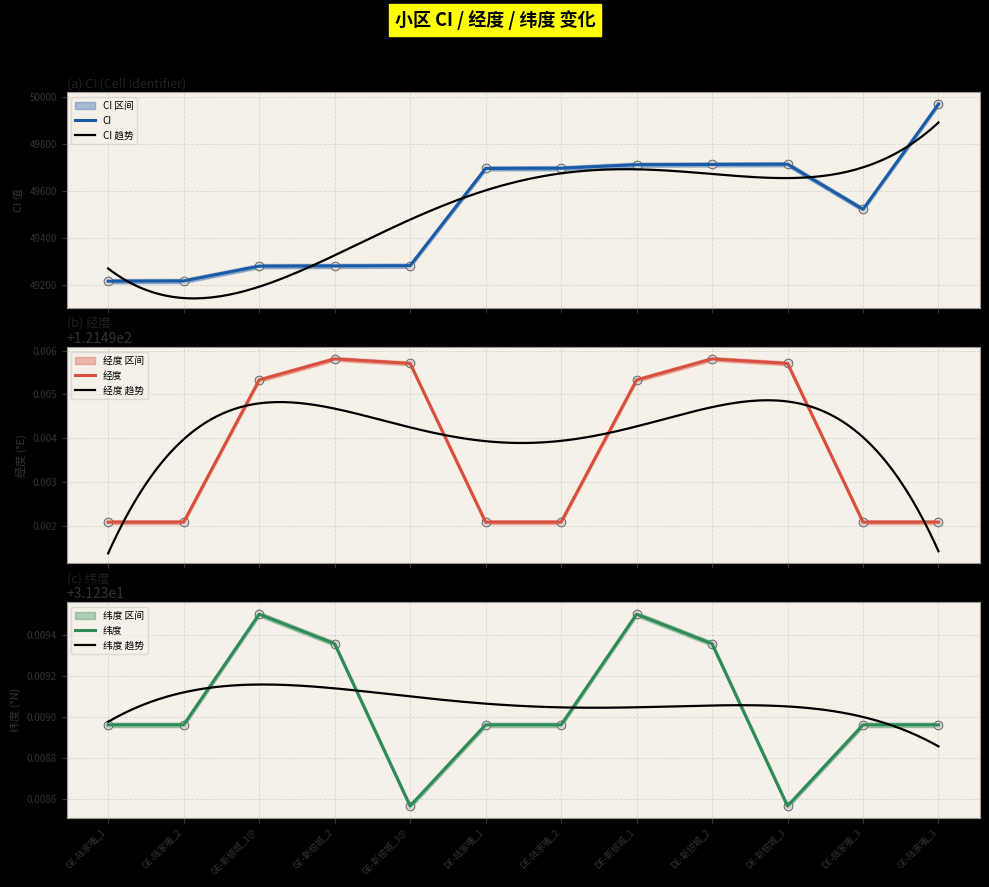

Which series has the largest total across all categories?

CI